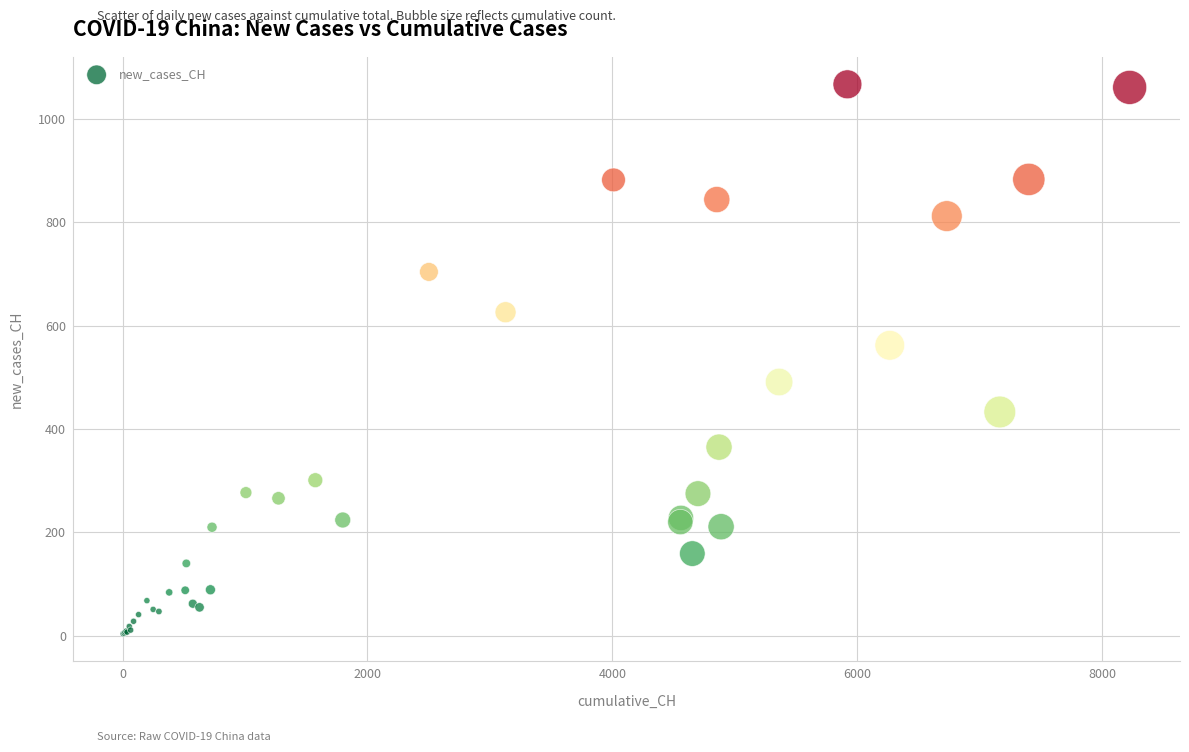

What Y value in the scatter plot is closest to 535?

562